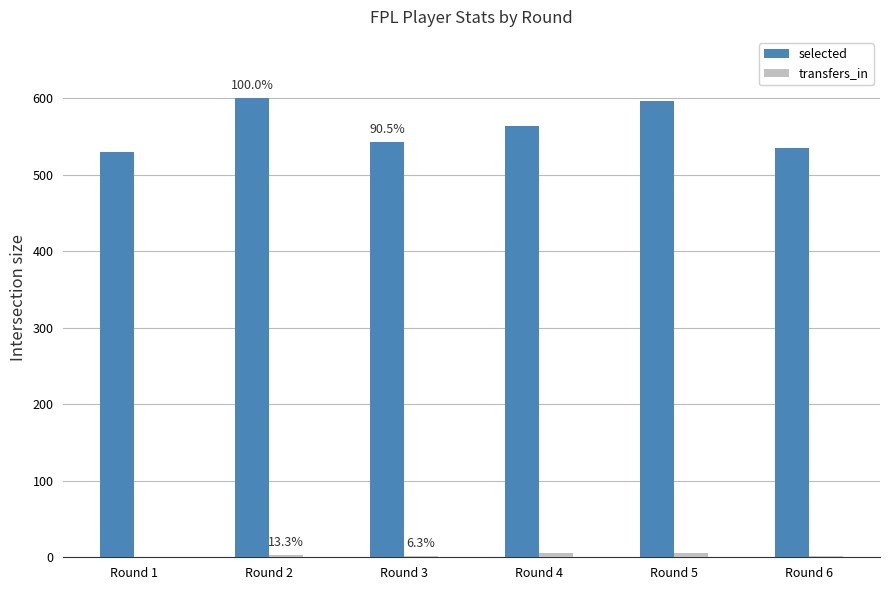

What is the sum of all selected values?

3366.2